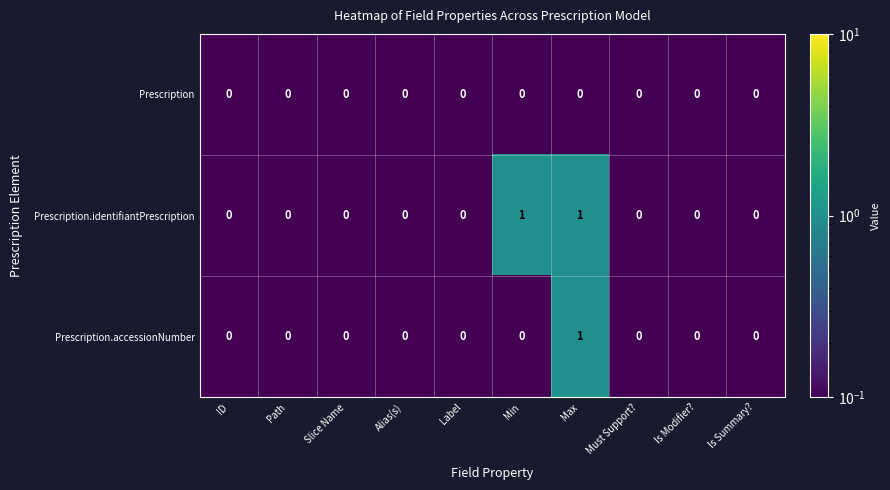

Rank the series by their average value, from highest to lowest.

Prescription.identifiantPrescription, Prescription.accessionNumber, Prescription